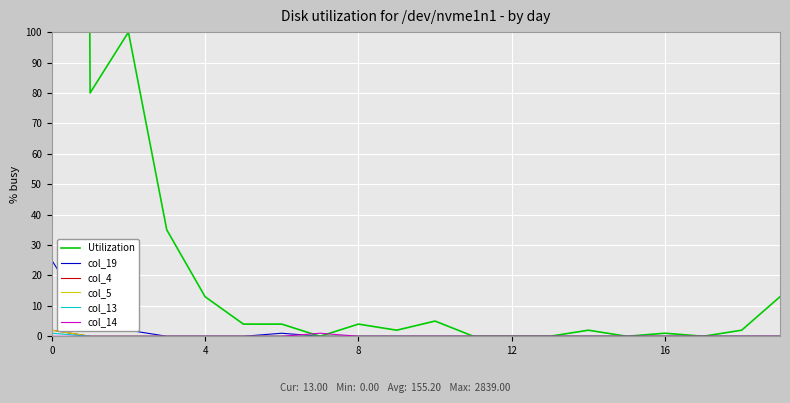

What is the sum of the col_14 values at 7 and 16?

1